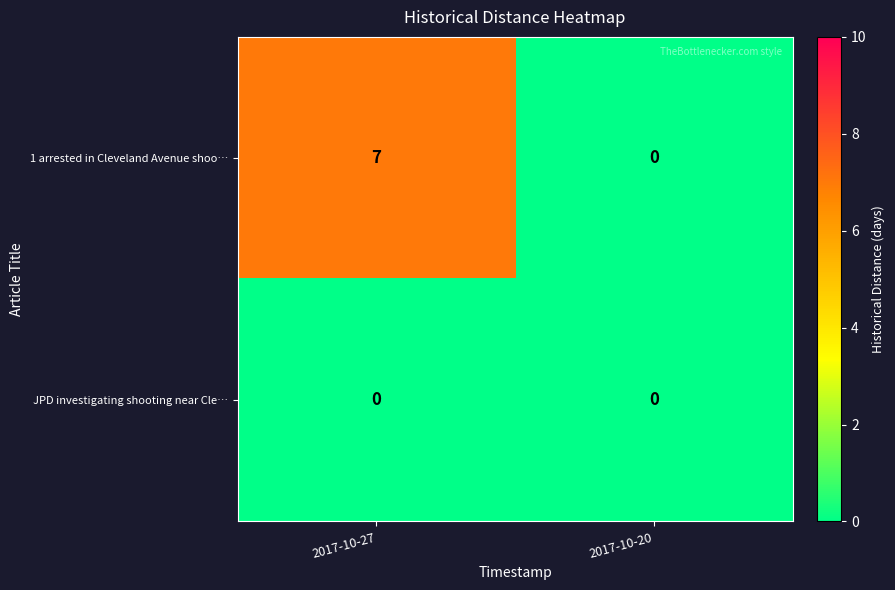

List the series in order of their overall mean, lowest first.

JPD investigating shooting near Cle…, 1 arrested in Cleveland Avenue shoo…